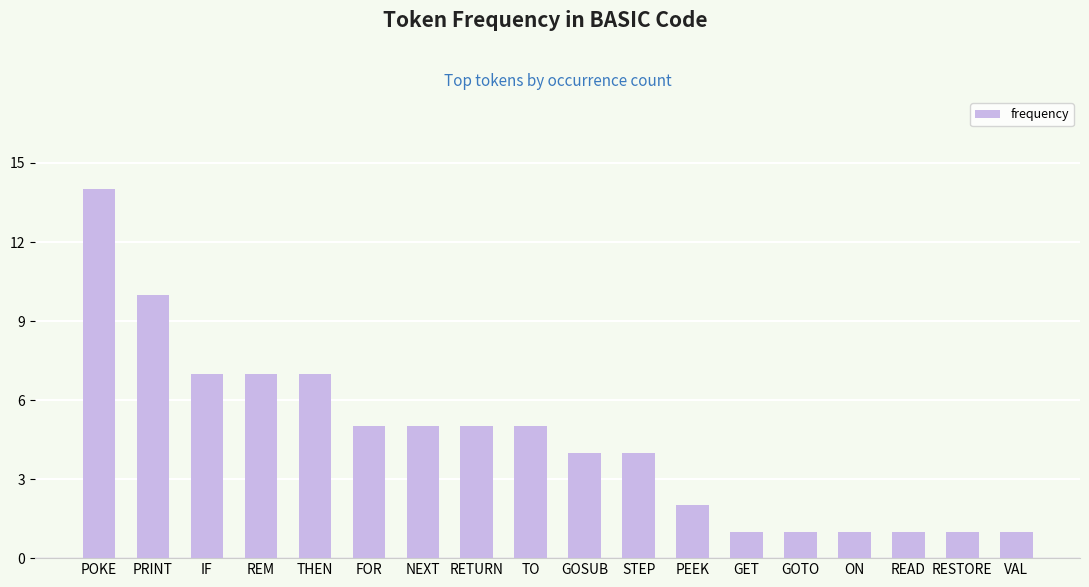

What is the change in value from IF to RESTORE?

-6